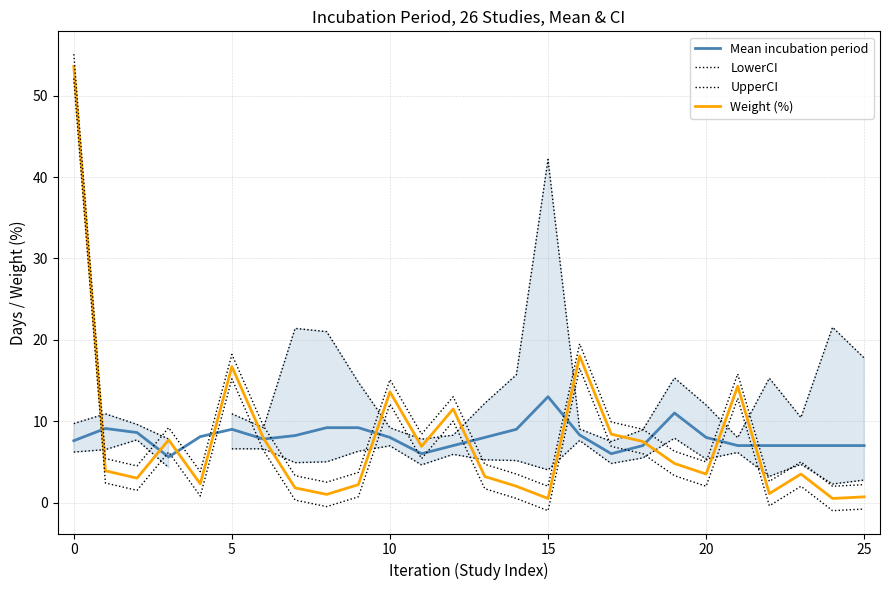

Is it true that UpperCI equals 5.3 at 23?

False